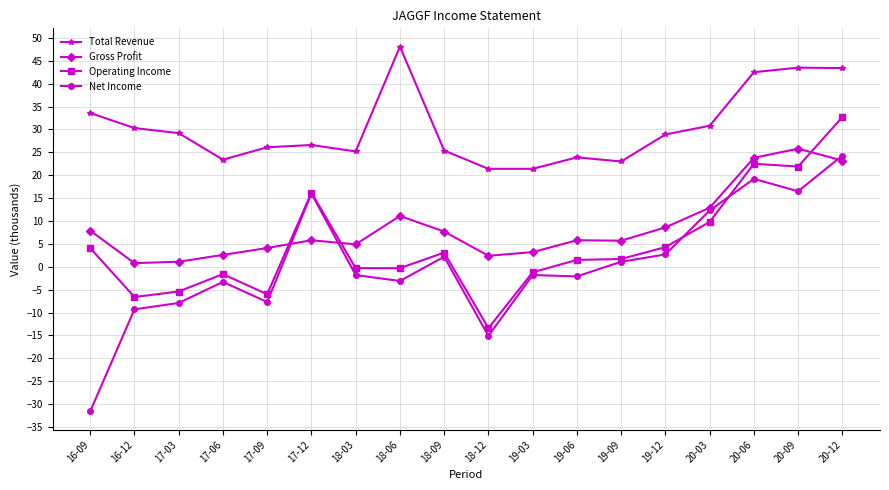

What is the difference between the maximum and minimum values in the Total Revenue series?

26.7